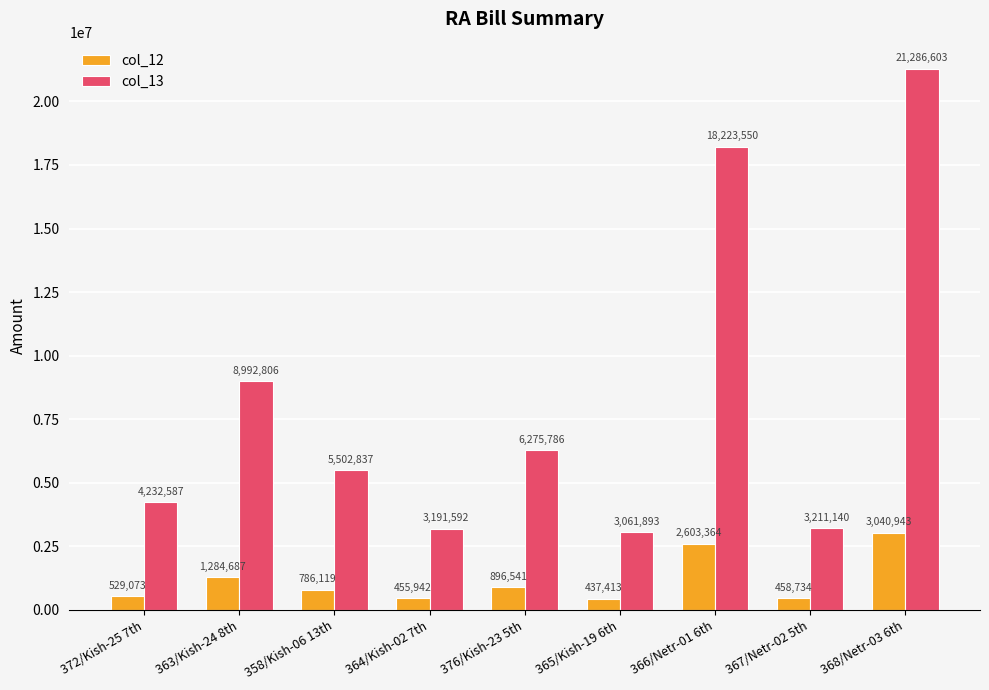

How many bars are there in total?

18